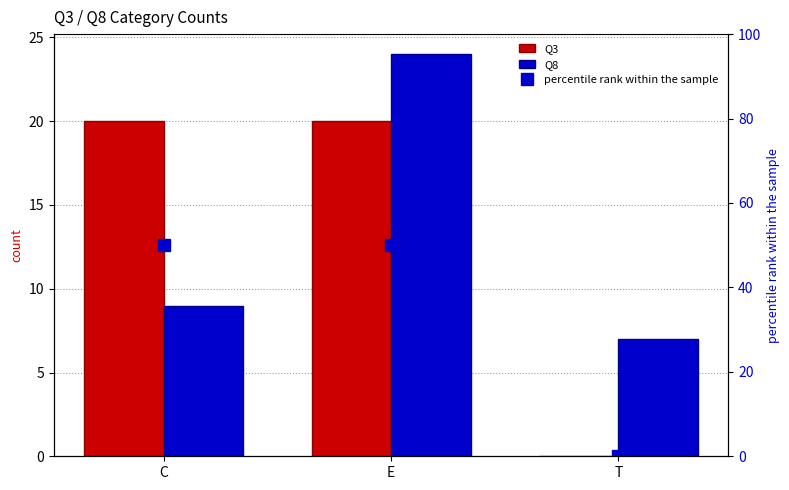

Between C and E, which is larger?

C